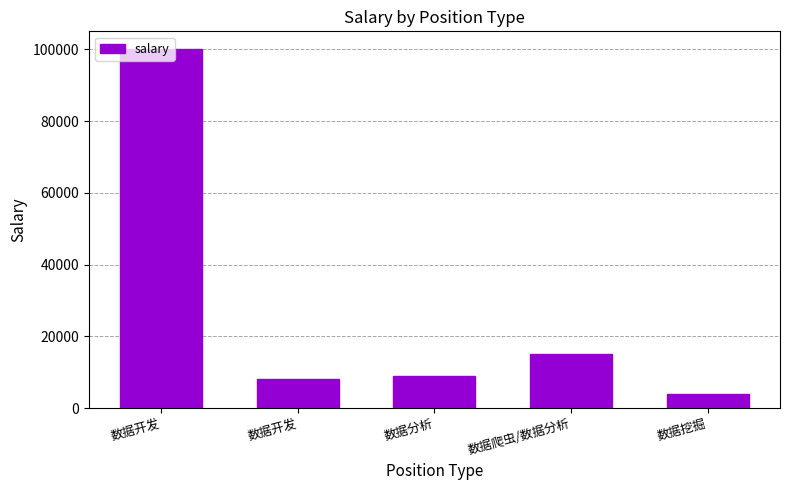

Are the bars horizontal?

No